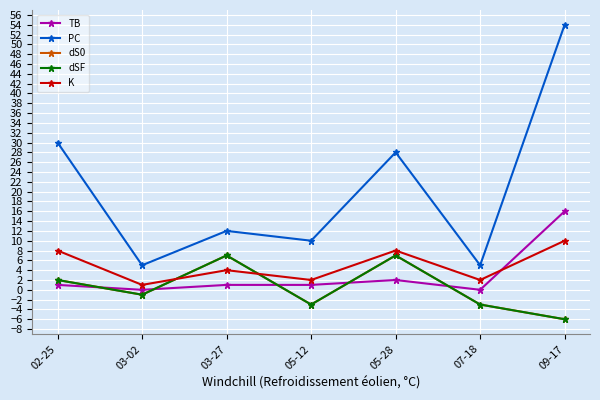

Is this an area chart (filled region under the line)?

No